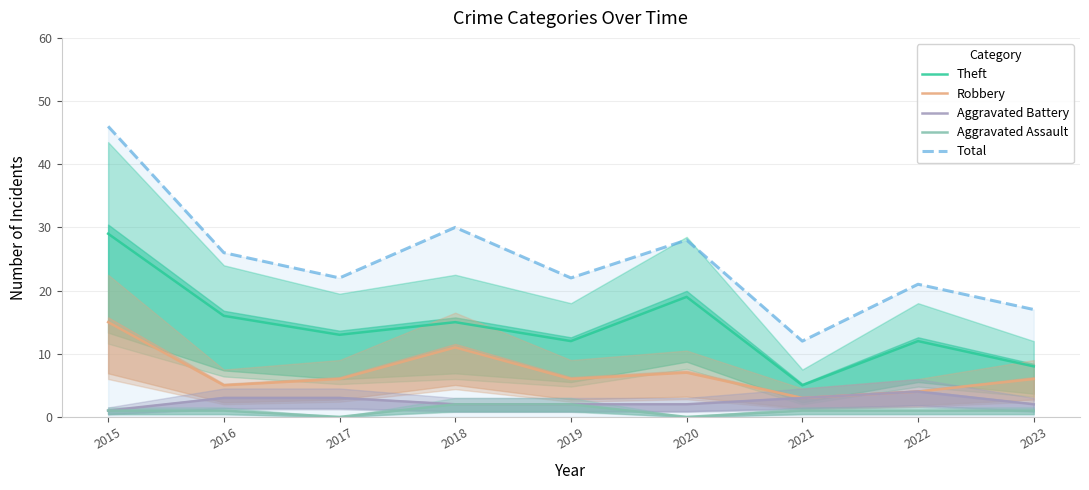

Does the chart display data point markers on the line(s)?

No